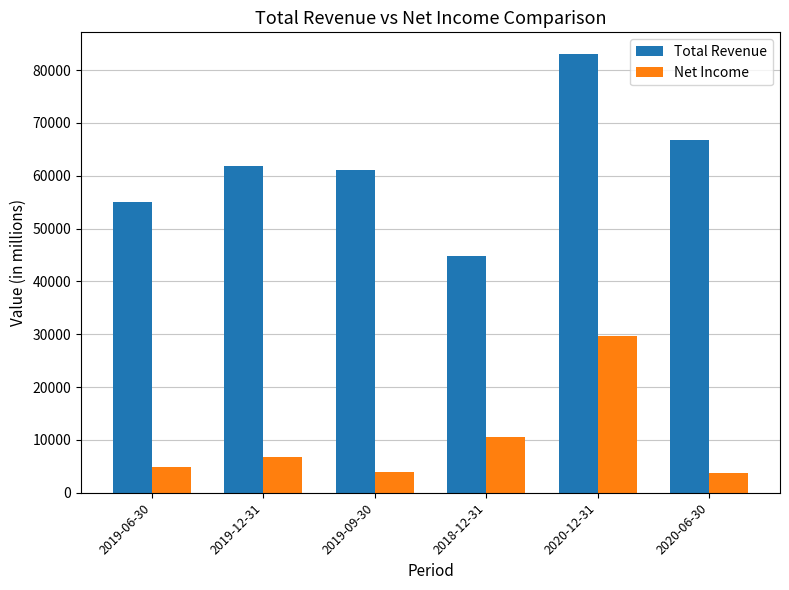

Which series changed the most between 2019-12-31 and 2019-09-30?

Net Income